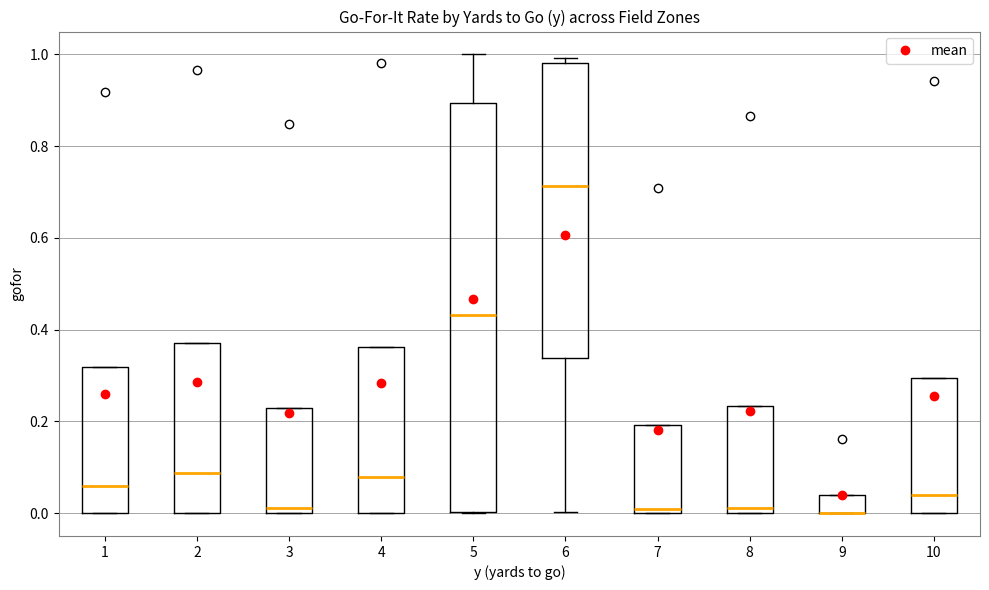

Where does the median line of the box at x = 10 sit on the y-axis? The values are not printed on the chart, so give them approximately, as read against the axis.

0.04